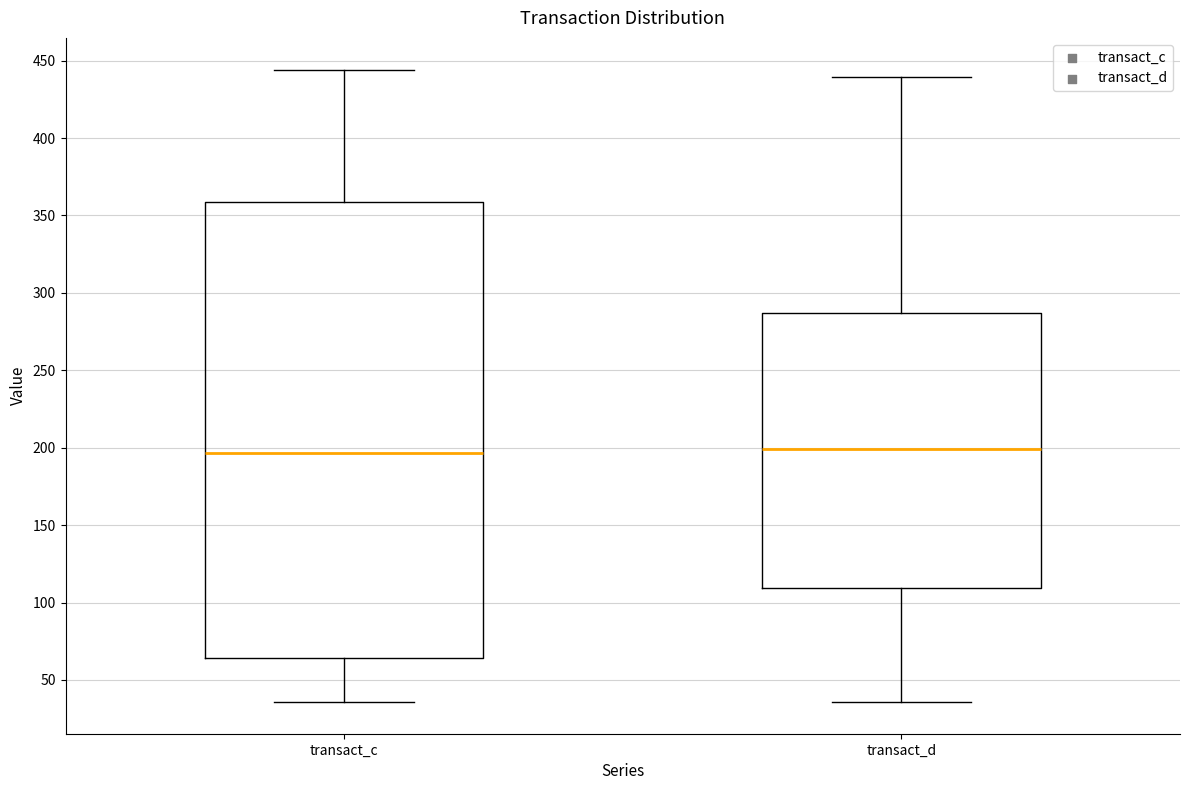

Which box is the tallest, from its lower edge to its upper edge?

transact_c